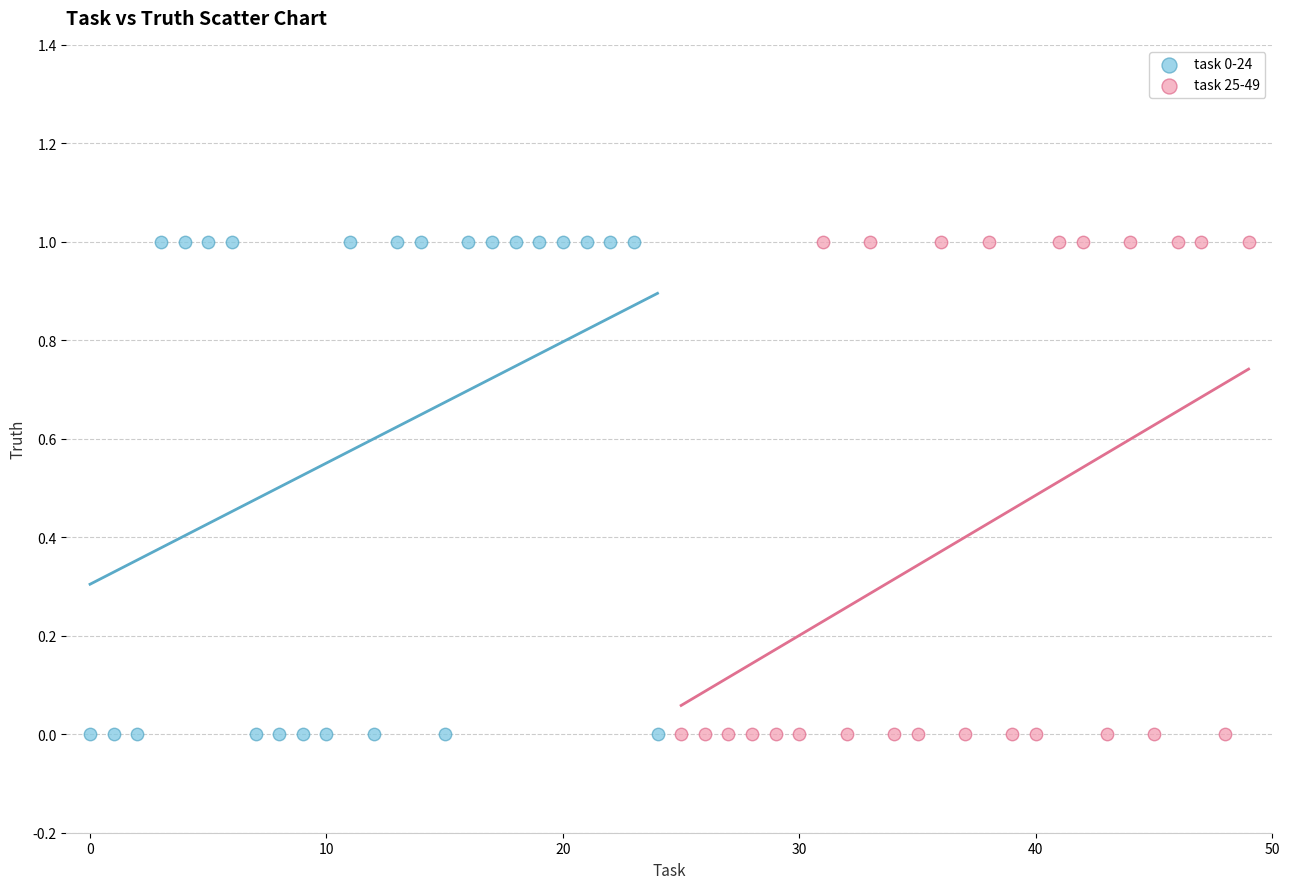

What are all the series names shown in the legend?

task 0-24, task 25-49